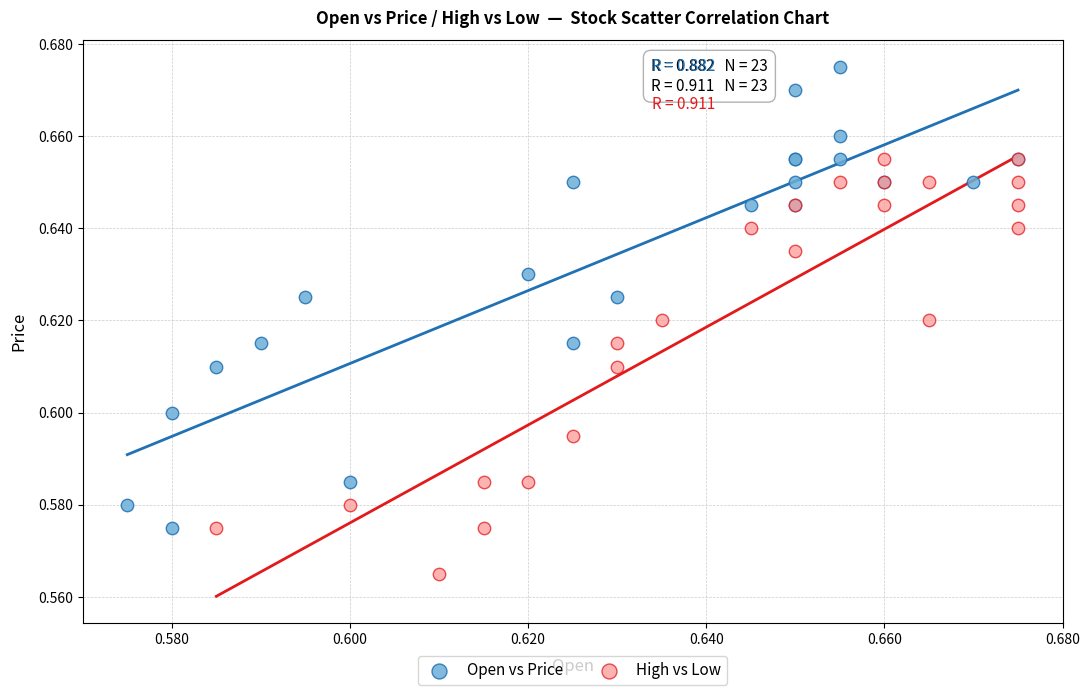

Which series contains the lowest Y value?

High vs Low